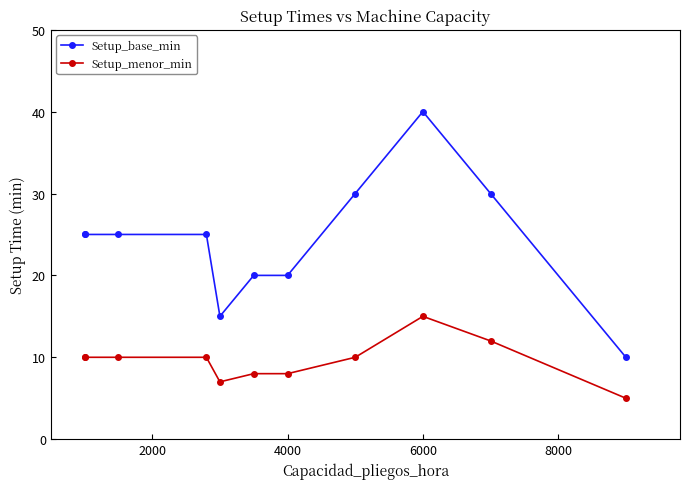

Rank the series at 4000 from lowest to highest value.

Setup_menor_min, Setup_base_min